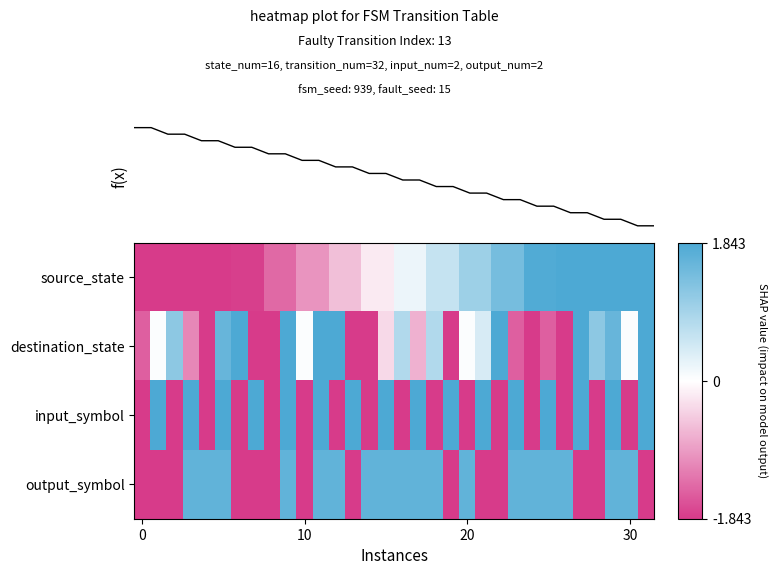

What is the spread (max minus min) of values at 5?

4.0